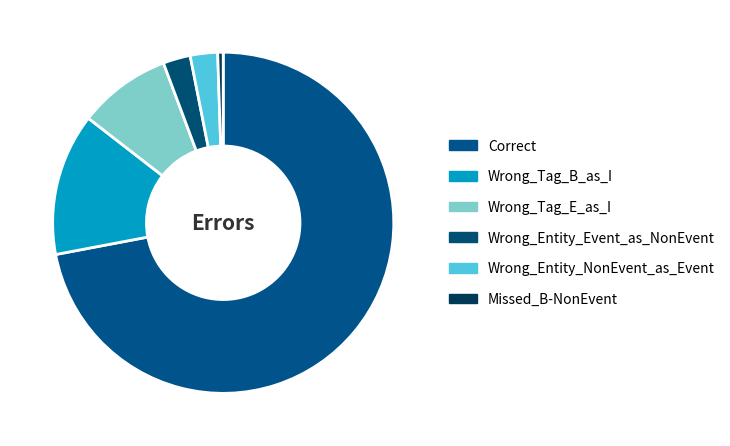

Rank the categories by value from lowest to highest.

Missed_B-NonEvent, Wrong_Entity_Event_as_NonEvent, Wrong_Entity_NonEvent_as_Event, Wrong_Tag_E_as_I, Wrong_Tag_B_as_I, Correct